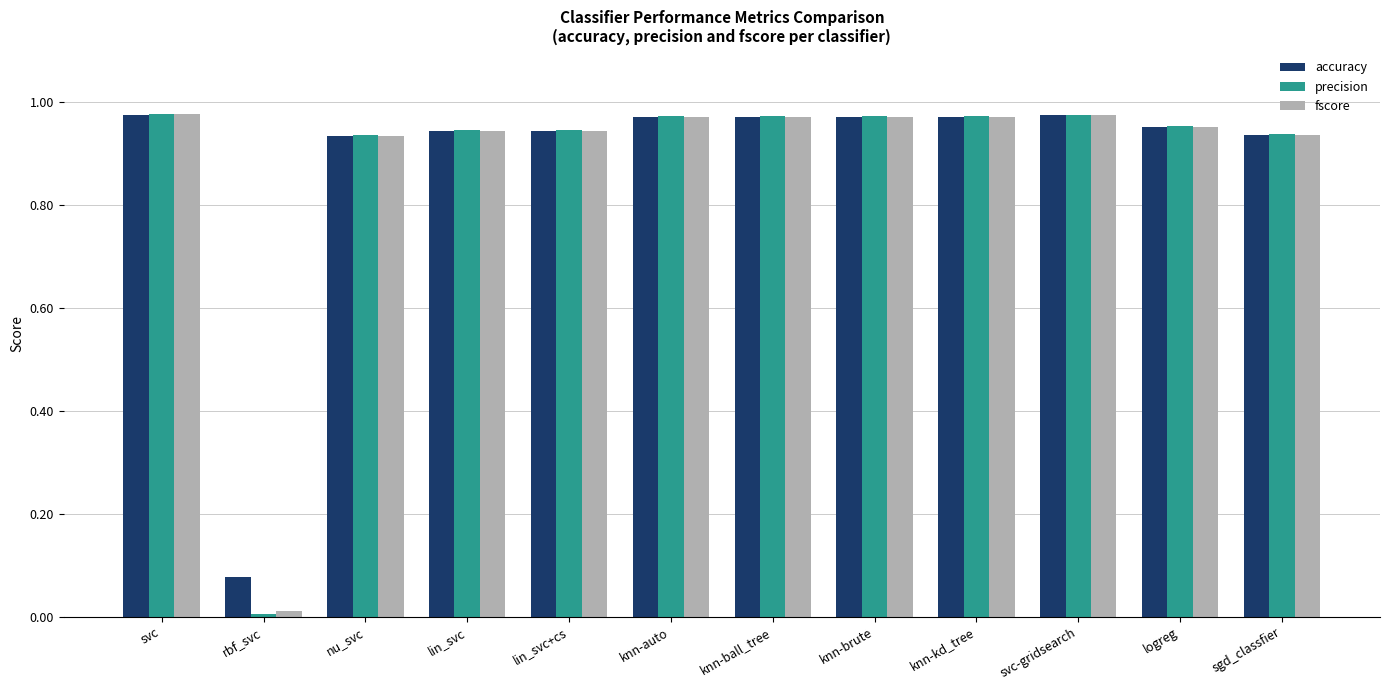

Which category has the lowest value across all series?

rbf_svc